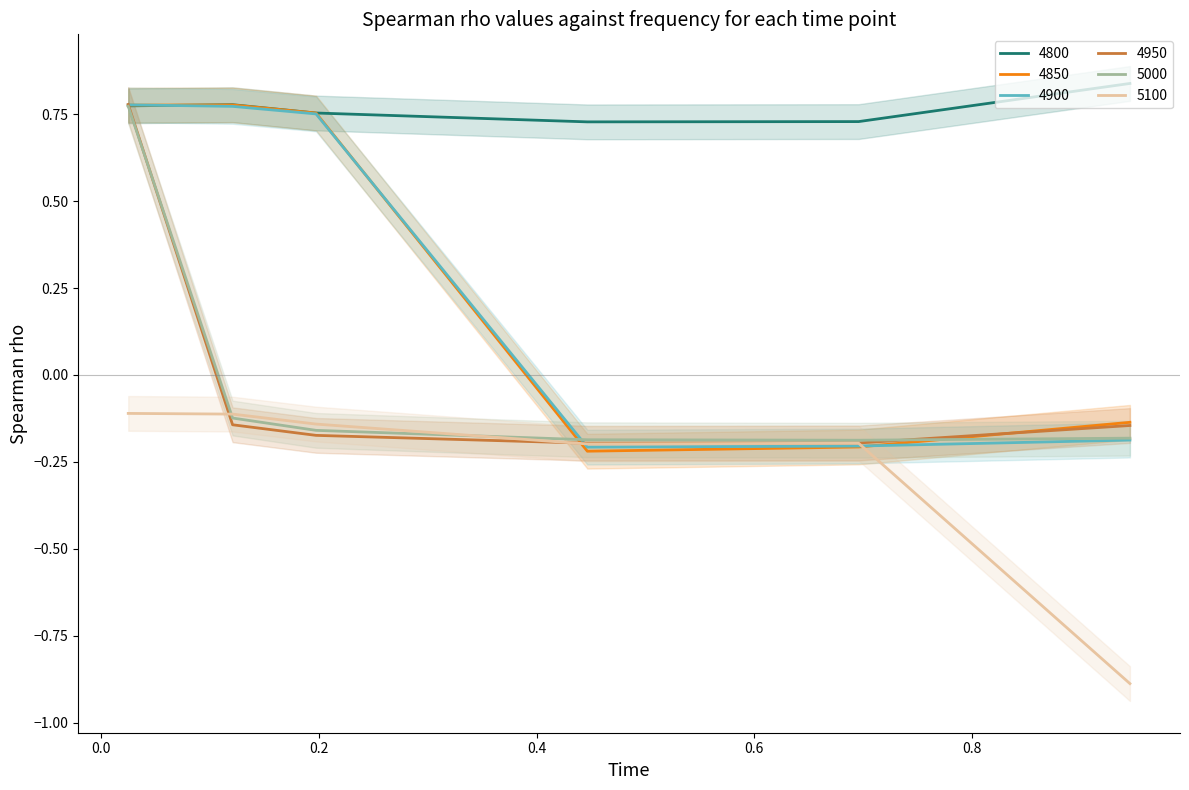

How many intersections are there between 4850 and 5000?

2